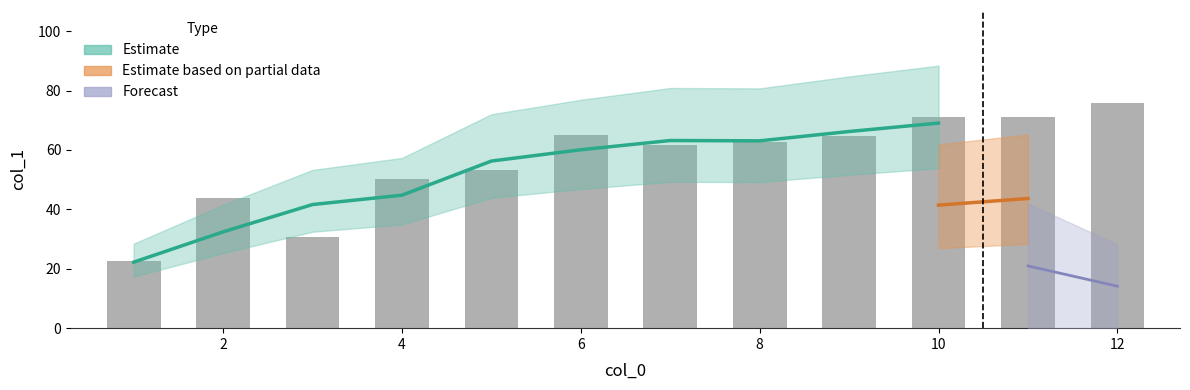

Count the number of values greater than 62.

6